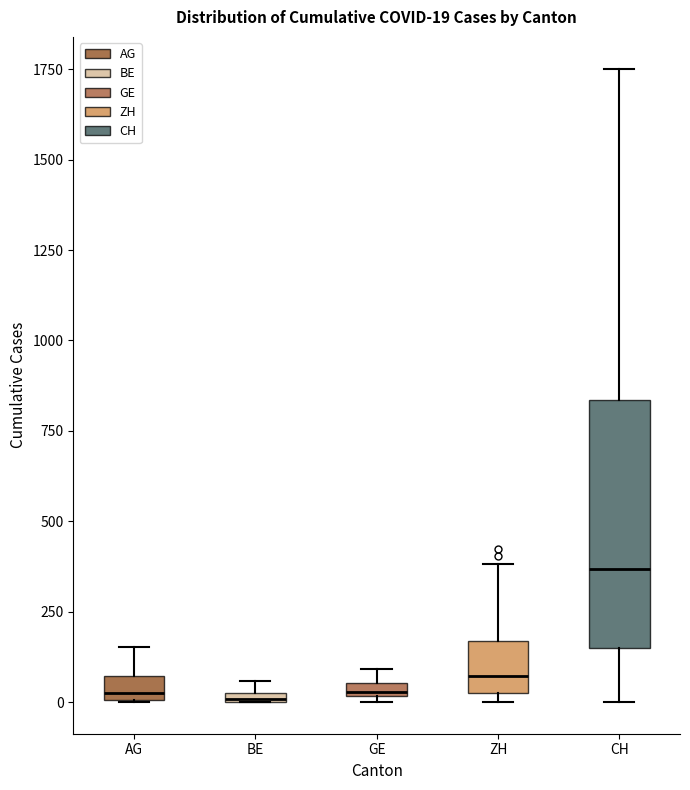

Which box is the tallest, from its lower edge to its upper edge?

CH